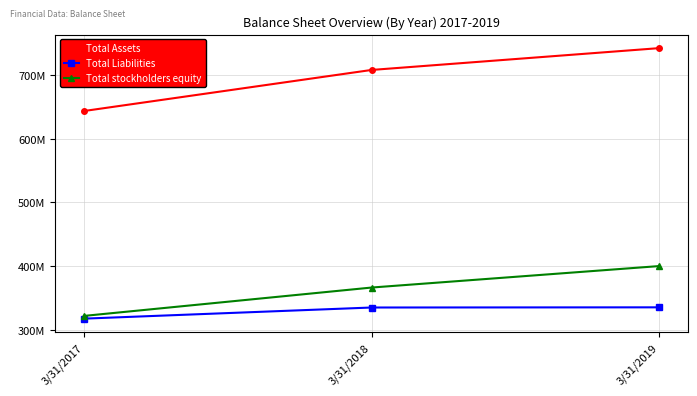

Is this an area chart (filled region under the line)?

No